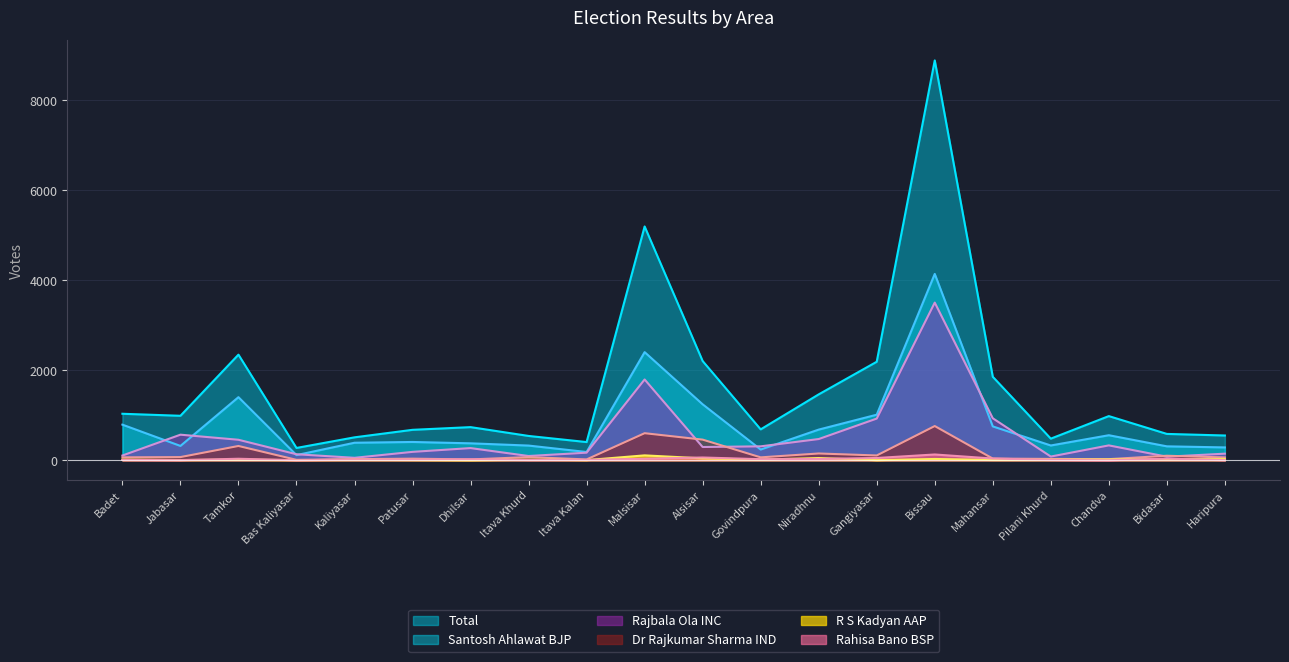

Where is Rahisa Bano BSP nearest to the value 65?

Alsisar